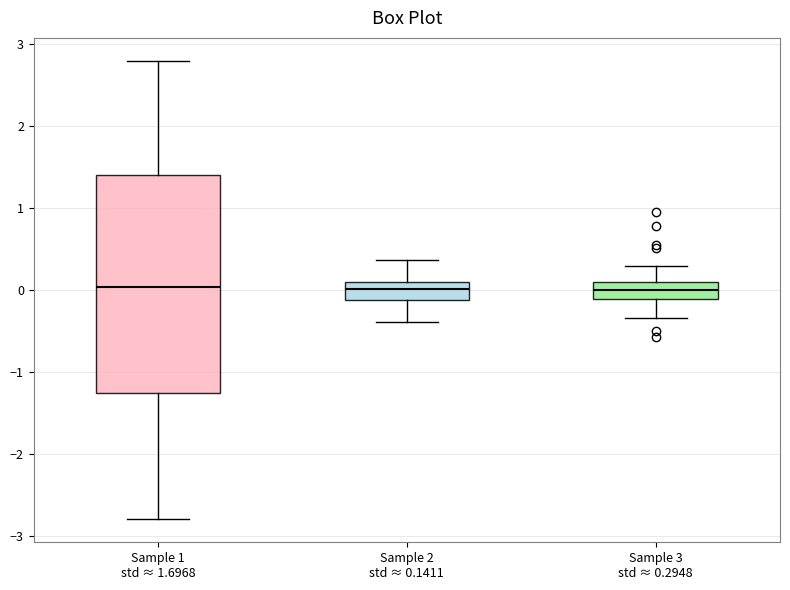

Where does the upper whisker of the box for Sample 2 std ≈ 0.1411 end on the y-axis? The values are not printed on the chart, so give them approximately, as read against the axis.

0.4